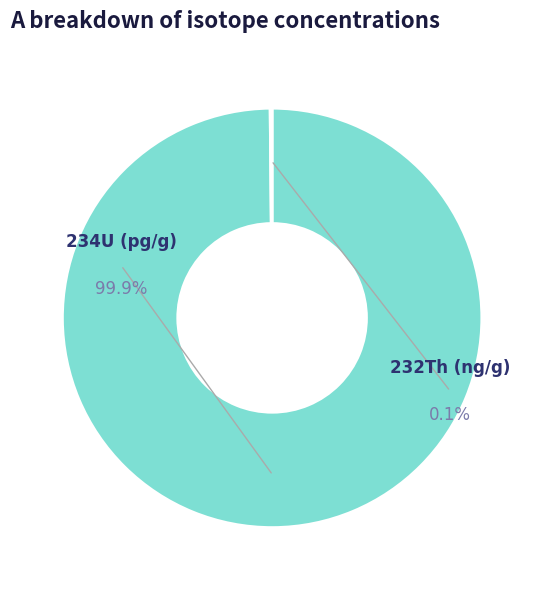

Which category has the smallest portion of the pie?

232Th (ng/g)